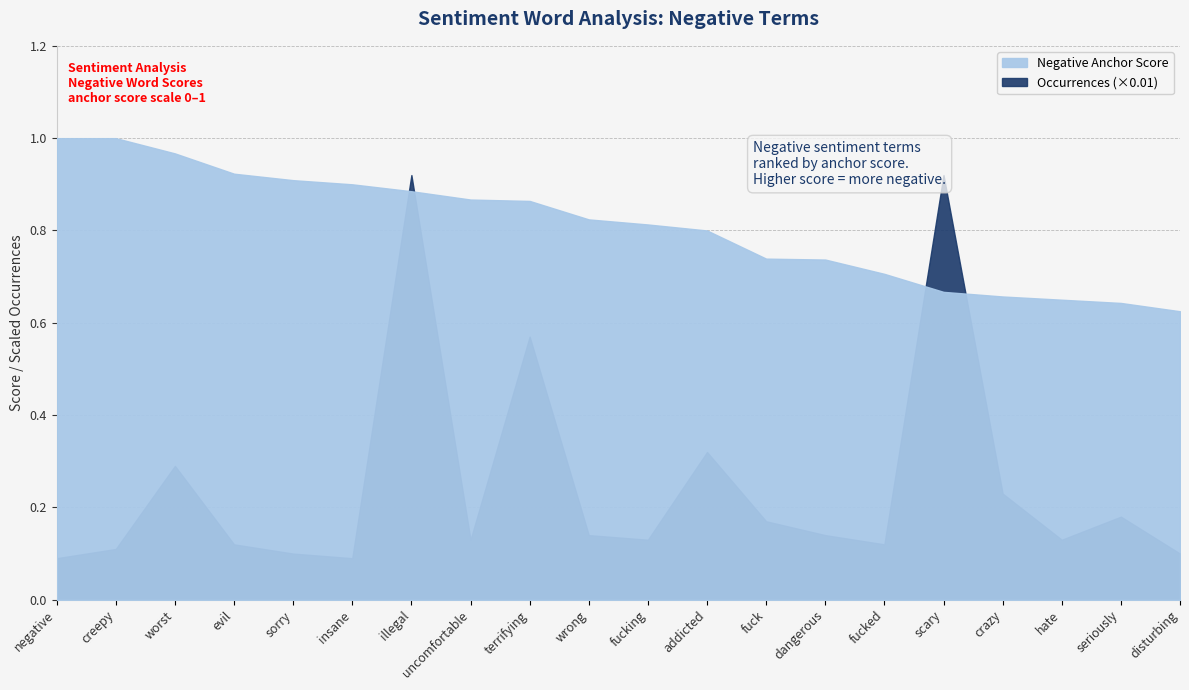

Which category has the lowest value in the Negative Occurrences series?

negative